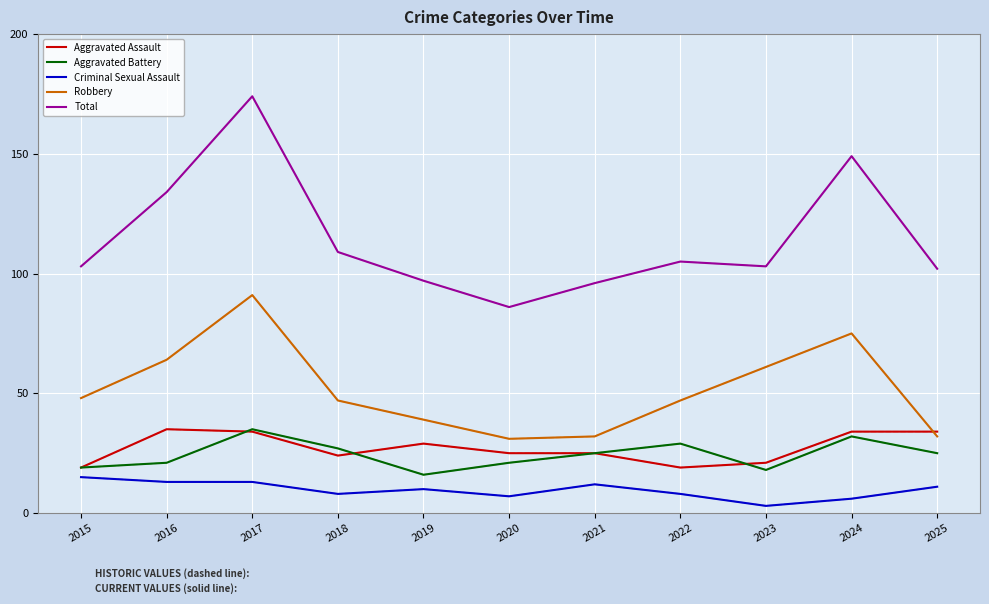

Reading left to right, what are all the values shown in this chart?

Aggravated Assault: 19	35	34	24	29	25	25	19	21	34	34
Aggravated Battery: 19	21	35	27	16	21	25	29	18	32	25
Criminal Sexual Assault: 15	13	13	8	10	7	12	8	3	6	11
Robbery: 48	64	91	47	39	31	32	47	61	75	32
Total: 103	134	174	109	97	86	96	105	103	149	102